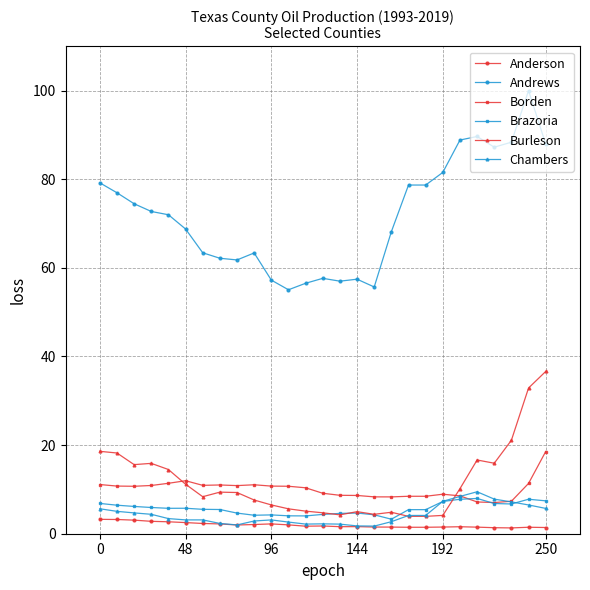

How many distinct data groups are displayed?

6